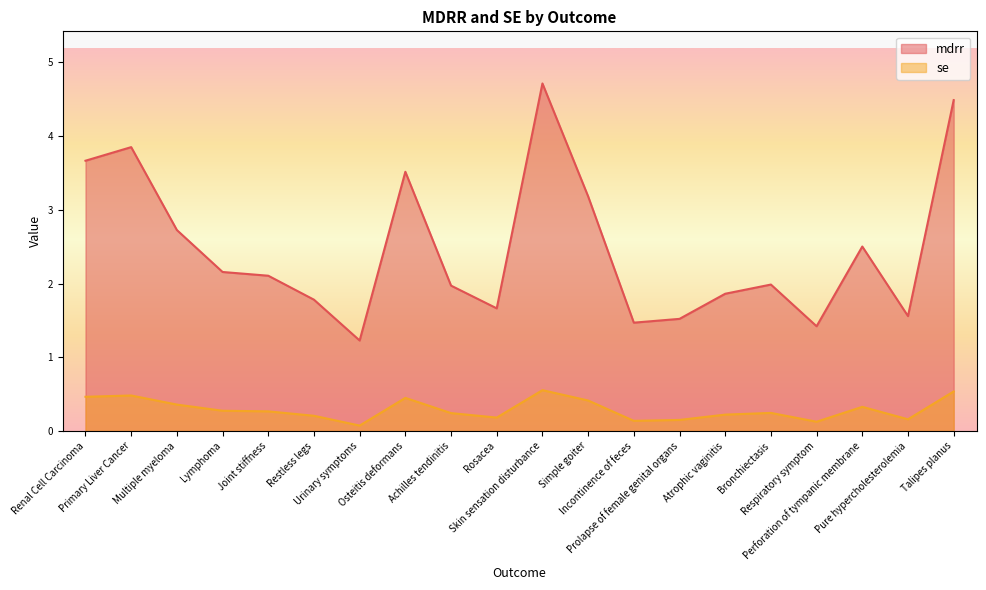

Which series changed the most between Osteitis deformans and Perforation of tympanic membrane?

mdrr